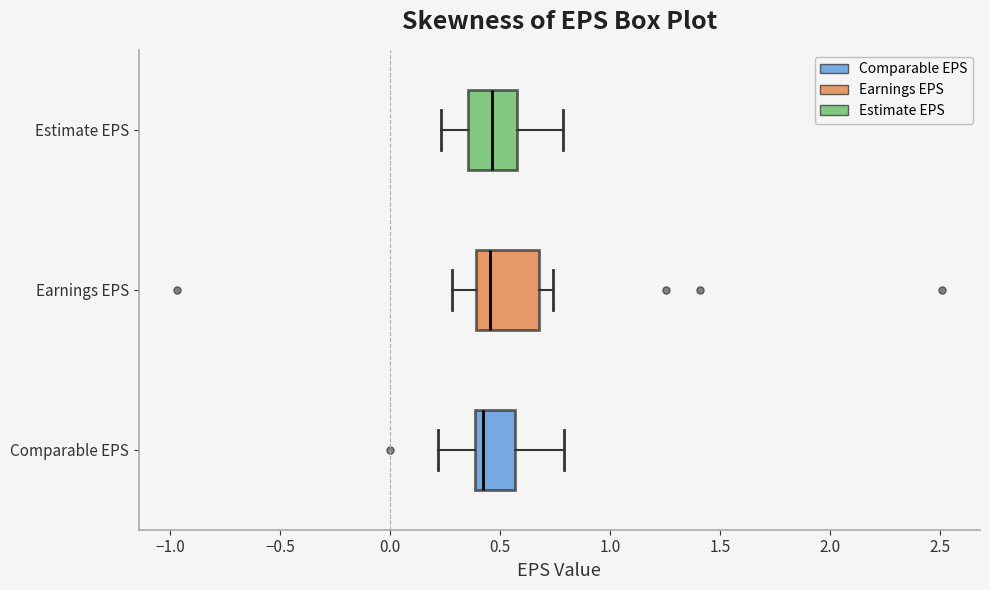

Reading bottom to top, read every box against the x-axis: the position of its median line, the range the box covers, and the ends of its whiskers. The values are not printed on the chart, so give them approximately, as read against the axis.

Comparable EPS: median 0.40 (just right of the box's left edge), box 0.40 to 0.55, whiskers 0.20 to 0.80
Earnings EPS: median 0.45, box 0.40 to 0.70, whiskers 0.30 to 0.75
Estimate EPS: median 0.45, box 0.35 to 0.60, whiskers 0.25 to 0.80